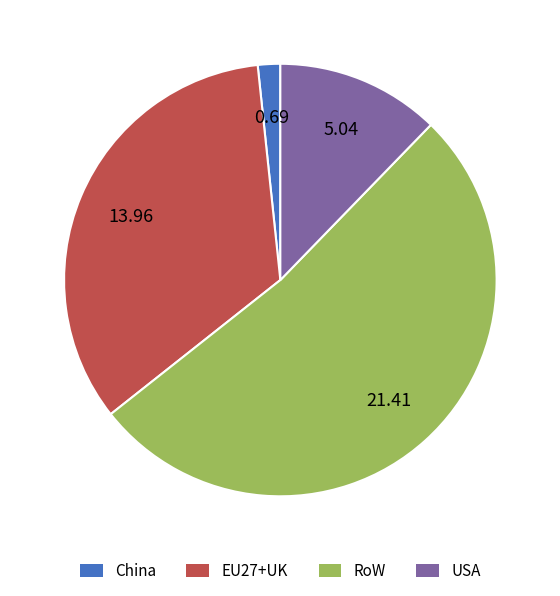

What is the ratio of the value at EU27+UK to the value at China?

20.3